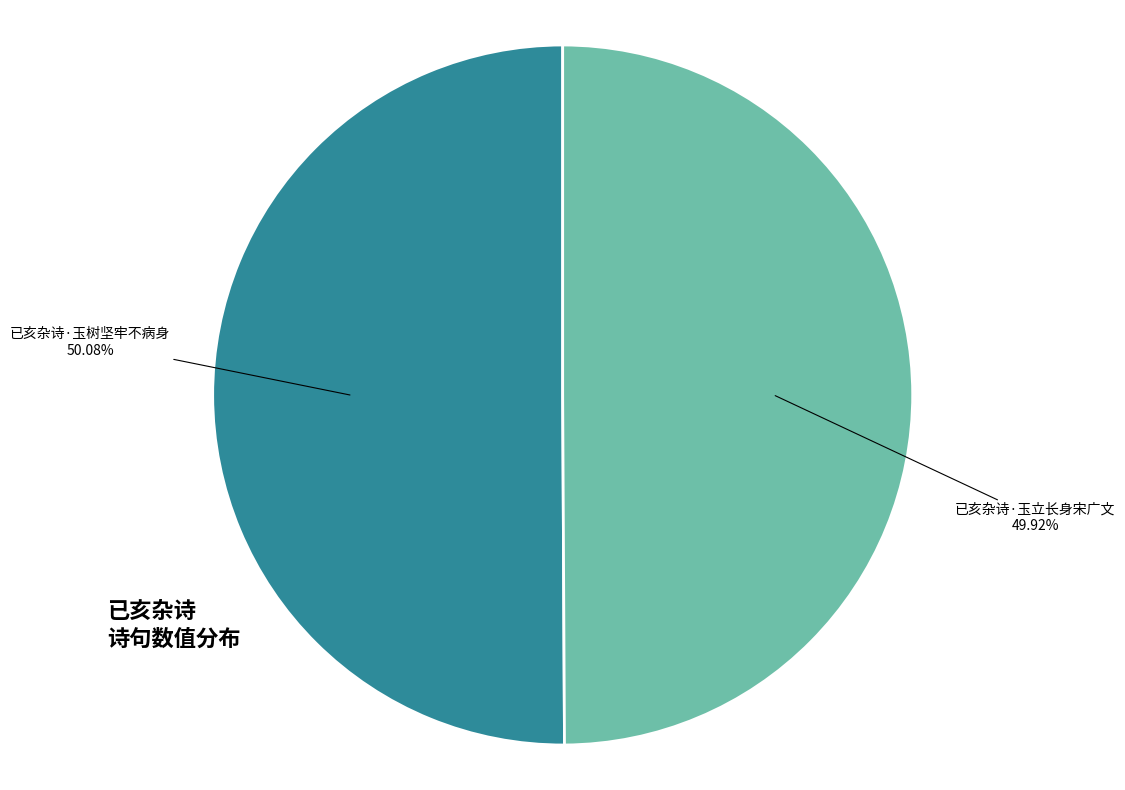

How many slices are in this pie chart?

2